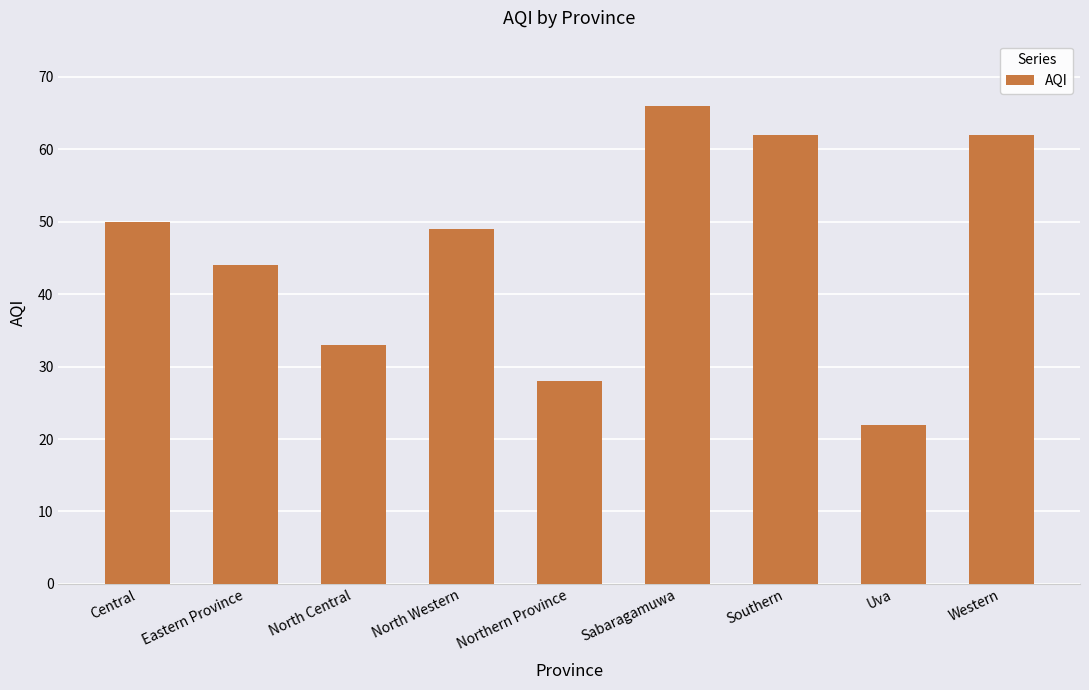

Is it true that the value at Northern Province is 28?

True